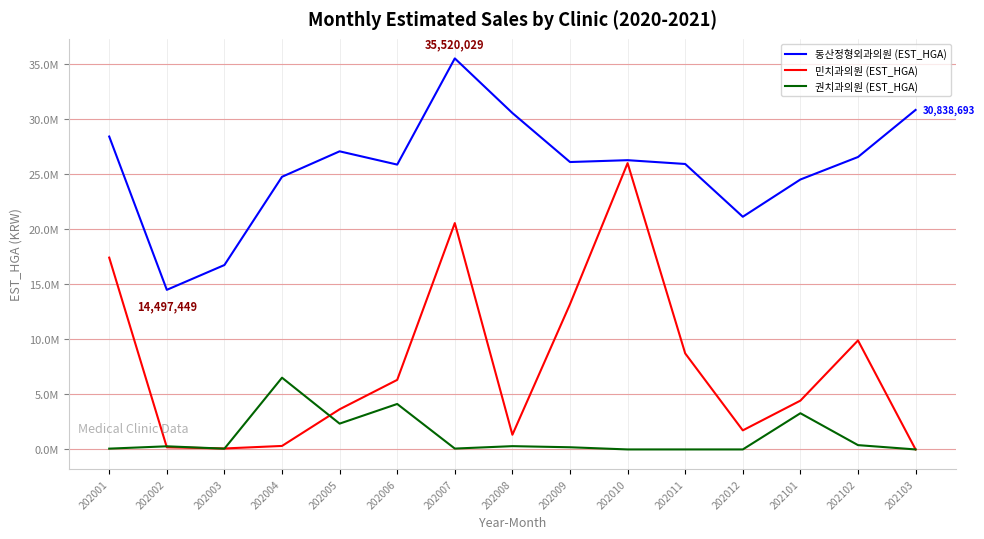

At how many categories does at least one series exceed 31368439?

1